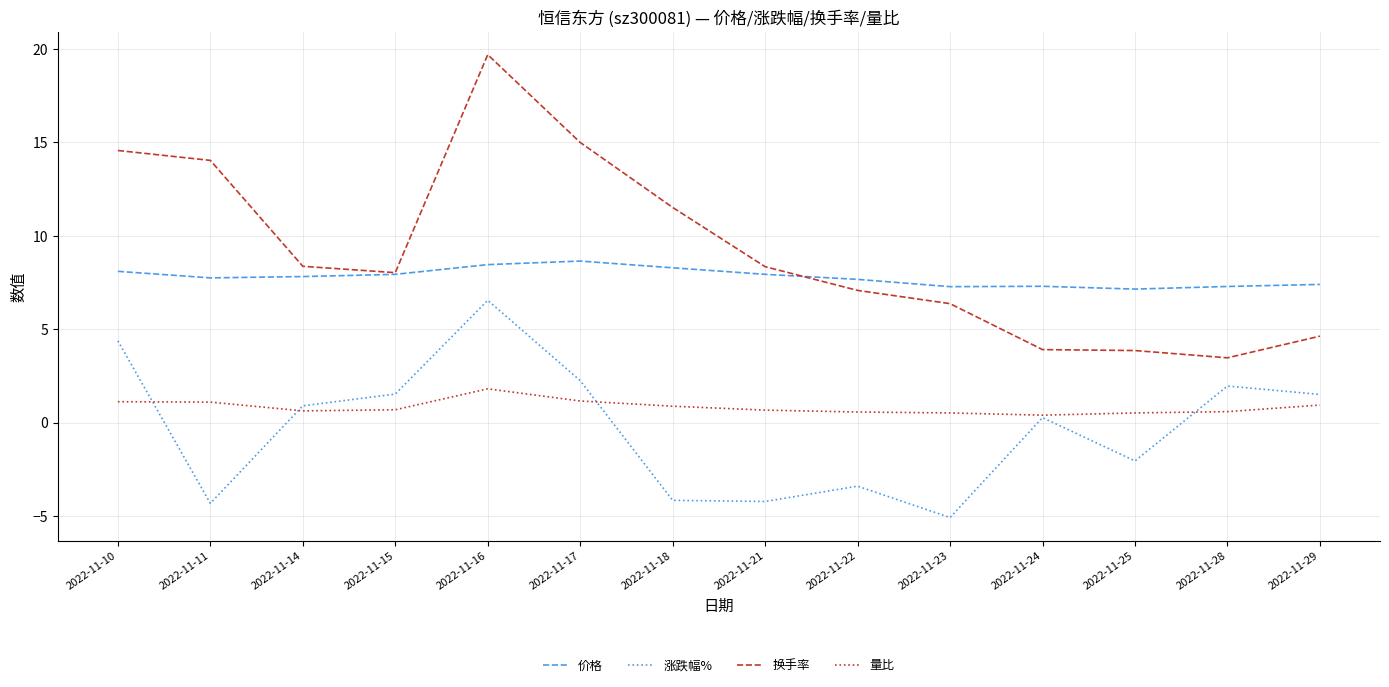

How many lines are shown in the chart?

4